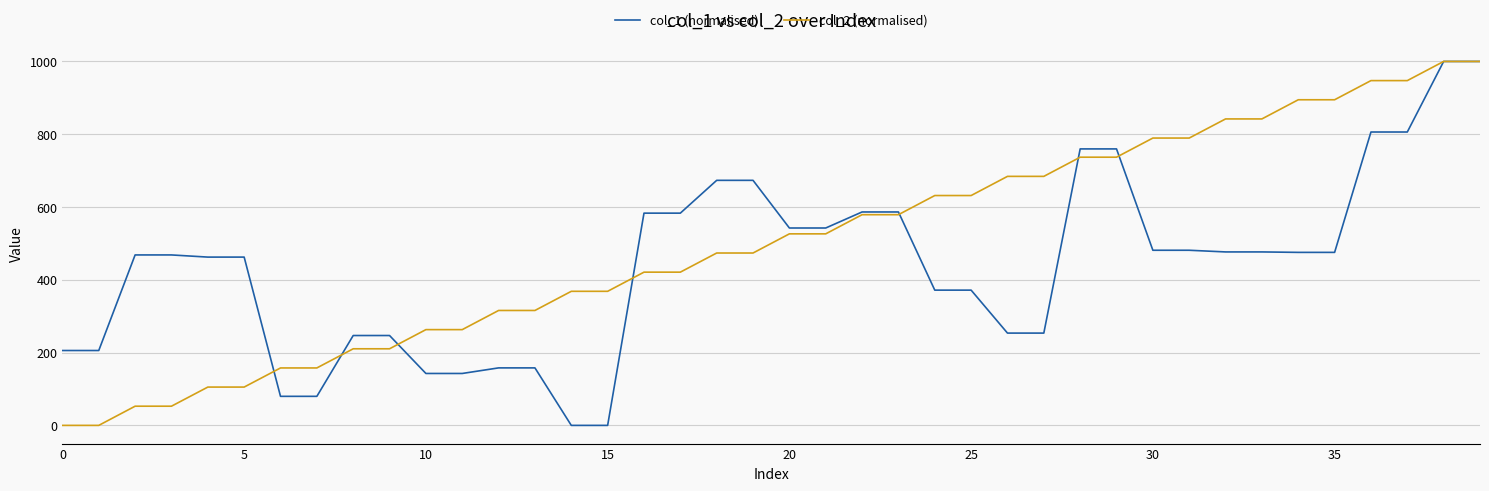

What is the maximum value for col_1 (normalised)?

1000.0